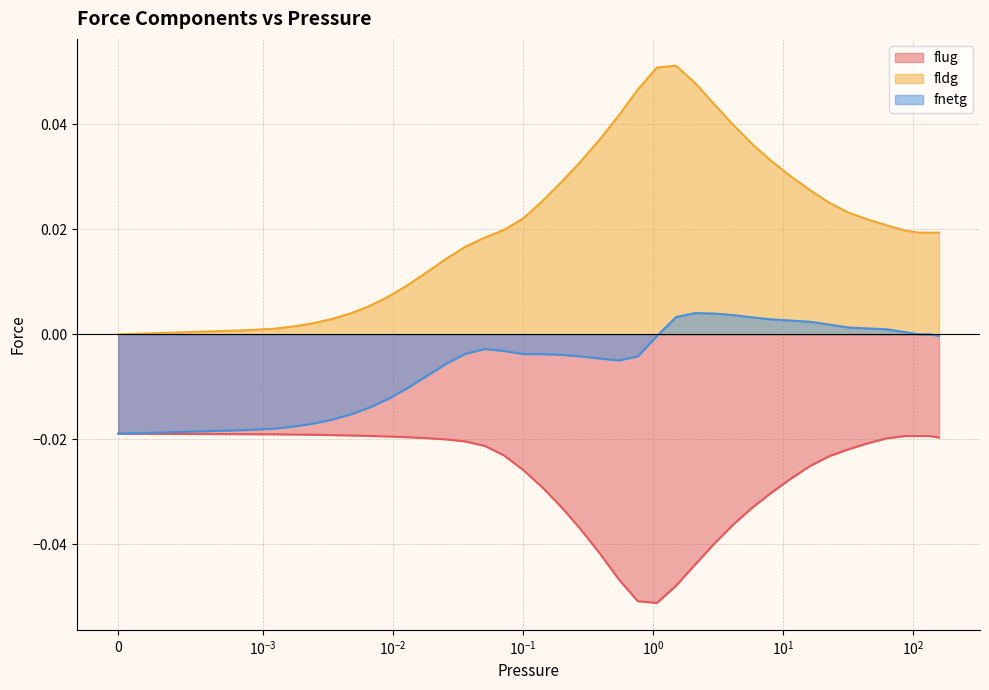

True or false: flug and fnetg cross at least once.

False